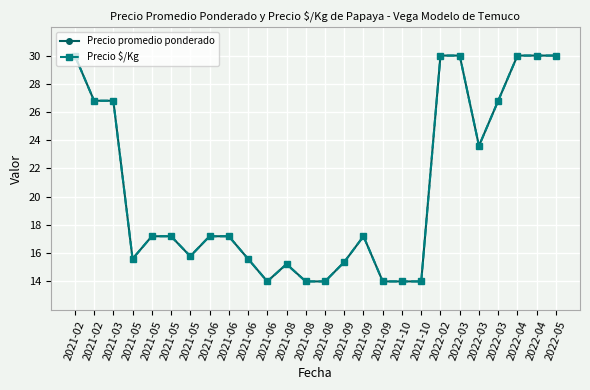

True or false: Precio promedio ponderado and Precio $/Kg cross at least once.

False